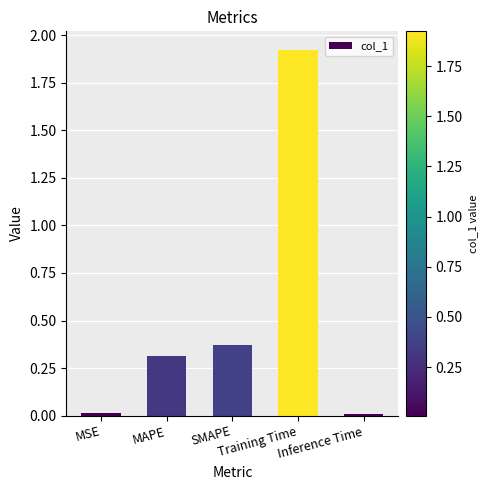

How many distinct data groups are displayed?

1